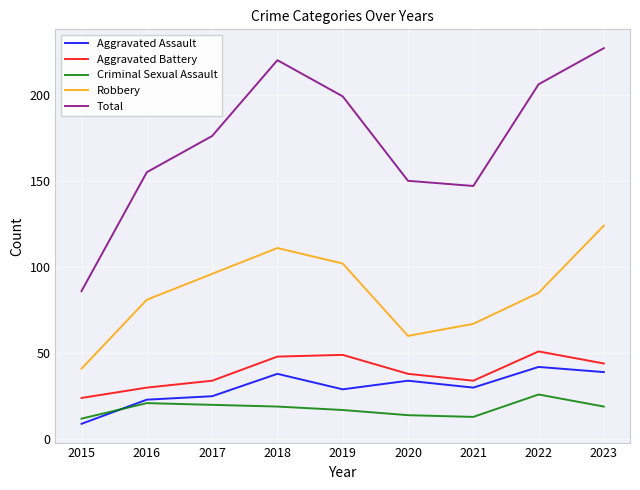

True or false: Aggravated Battery and Criminal Sexual Assault cross at least once.

False